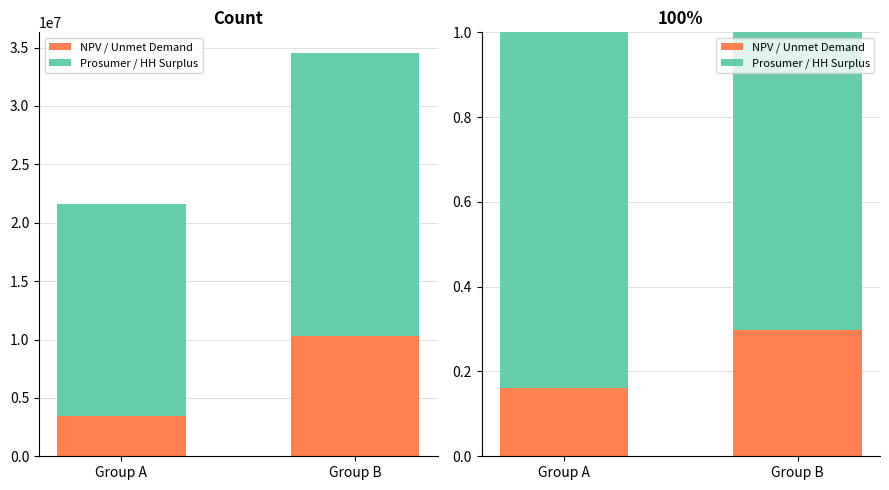

How many groups of bars are there?

2